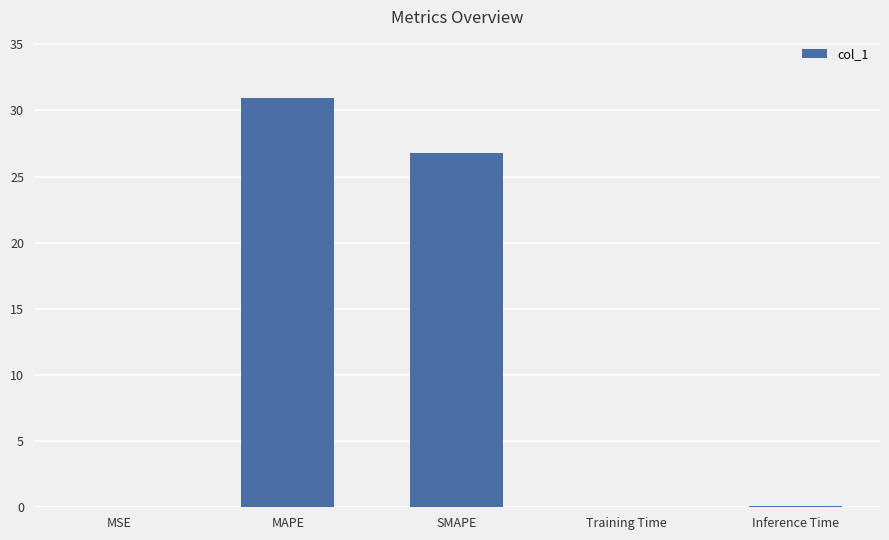

At which label is the value closest to 15?

SMAPE